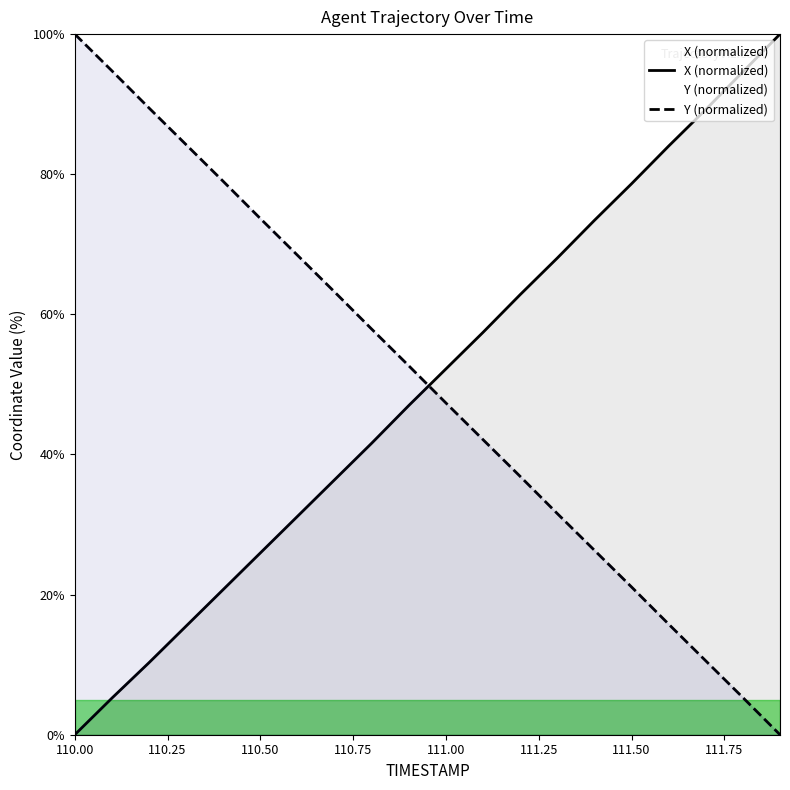

At which label does Y (normalized) reach its peak?

110.00